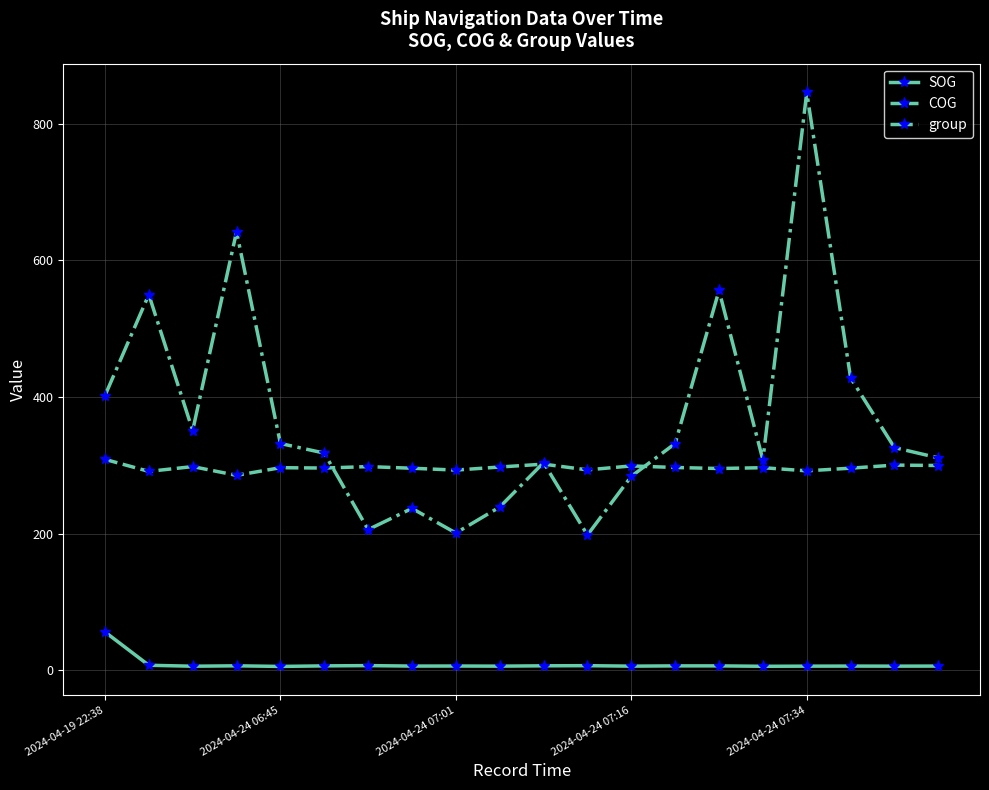

List the series in order of their overall mean, lowest first.

SOG, COG, group